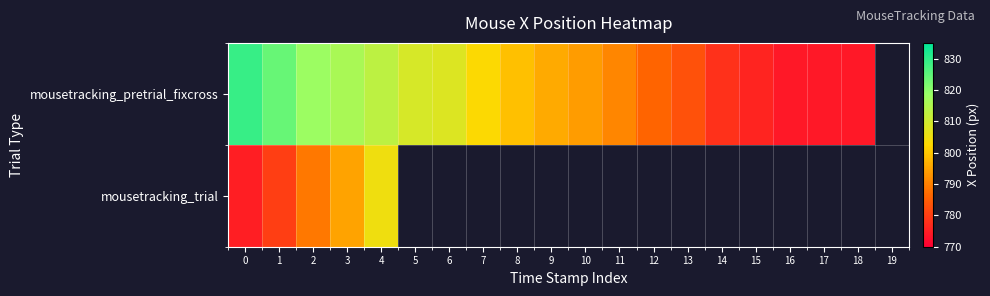

Which category has the highest value in the mousetracking_trial series?

4